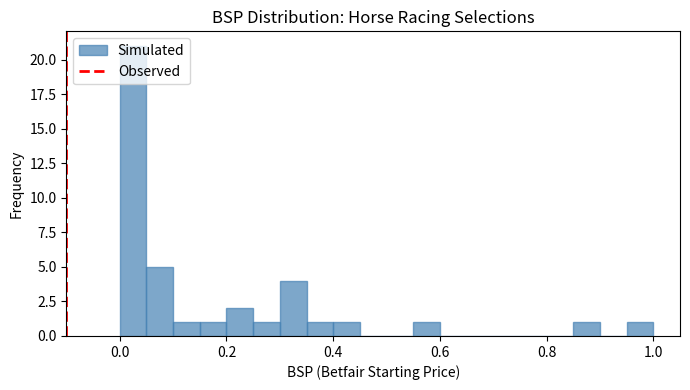

Around what value on the x-axis is the tallest bar? Give the approximate position of its centre, as read against the axis.

0.02